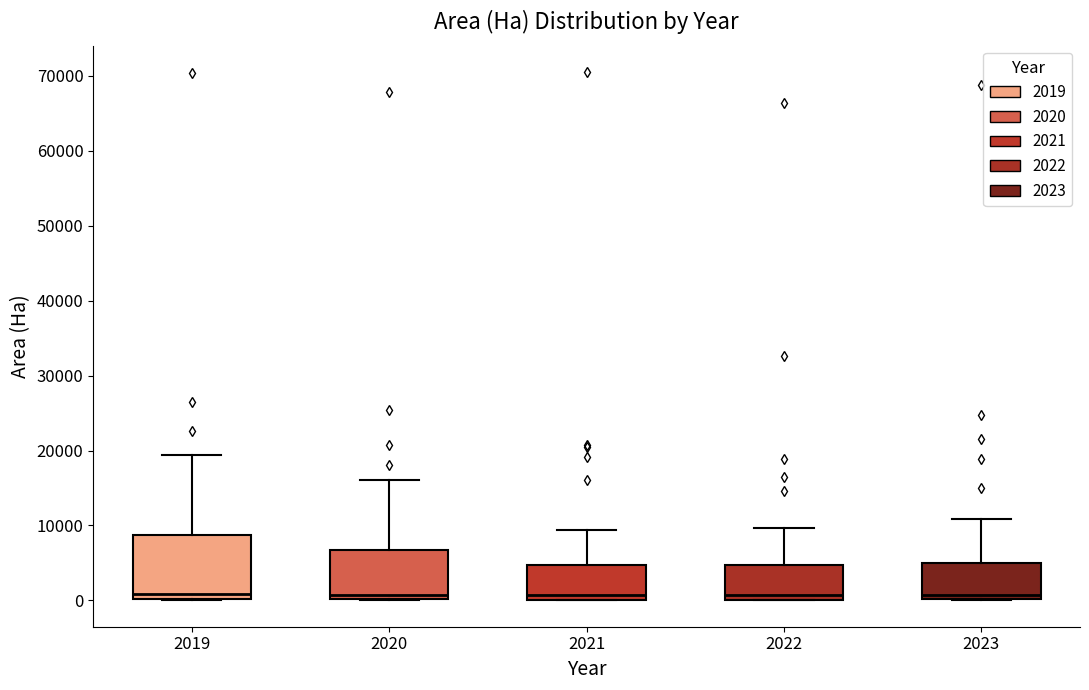

Which box is the tallest, from its lower edge to its upper edge?

2019